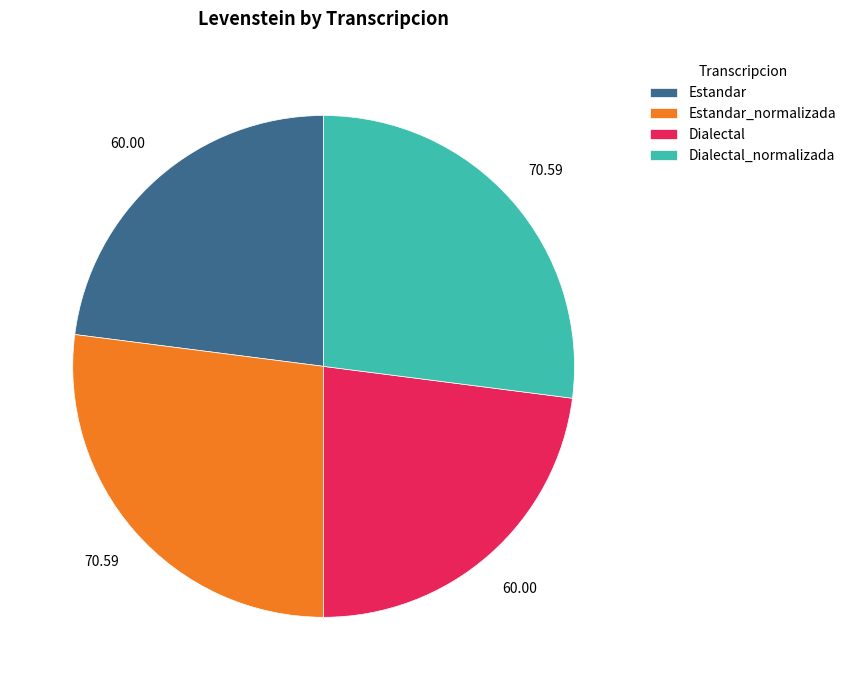

Is there a majority slice in this chart?

No